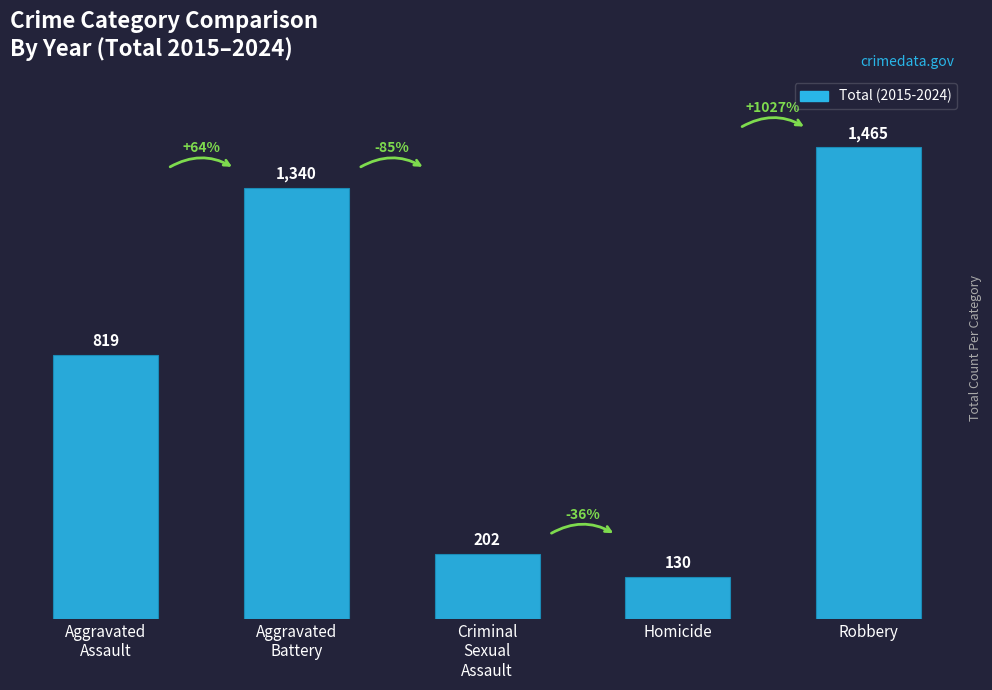

Reading left to right, list all the values displayed in this chart.

Aggravated
Assault=819	Aggravated
Battery=1340	Criminal
Sexual
Assault=202	Homicide=130	Robbery=1465